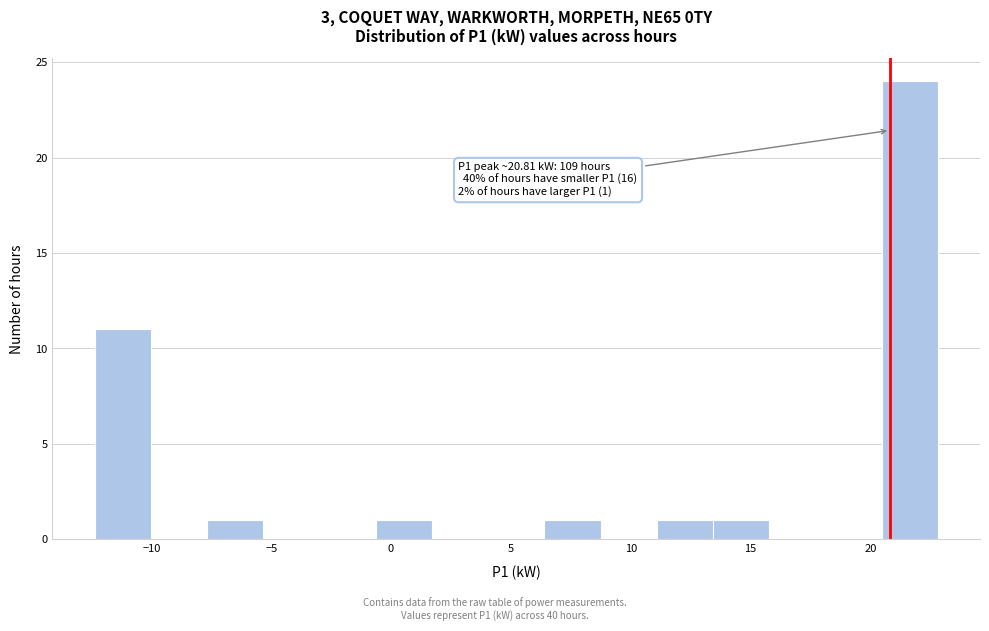

Over which range of the x-axis is the bar tallest?

20.5 to 23.0